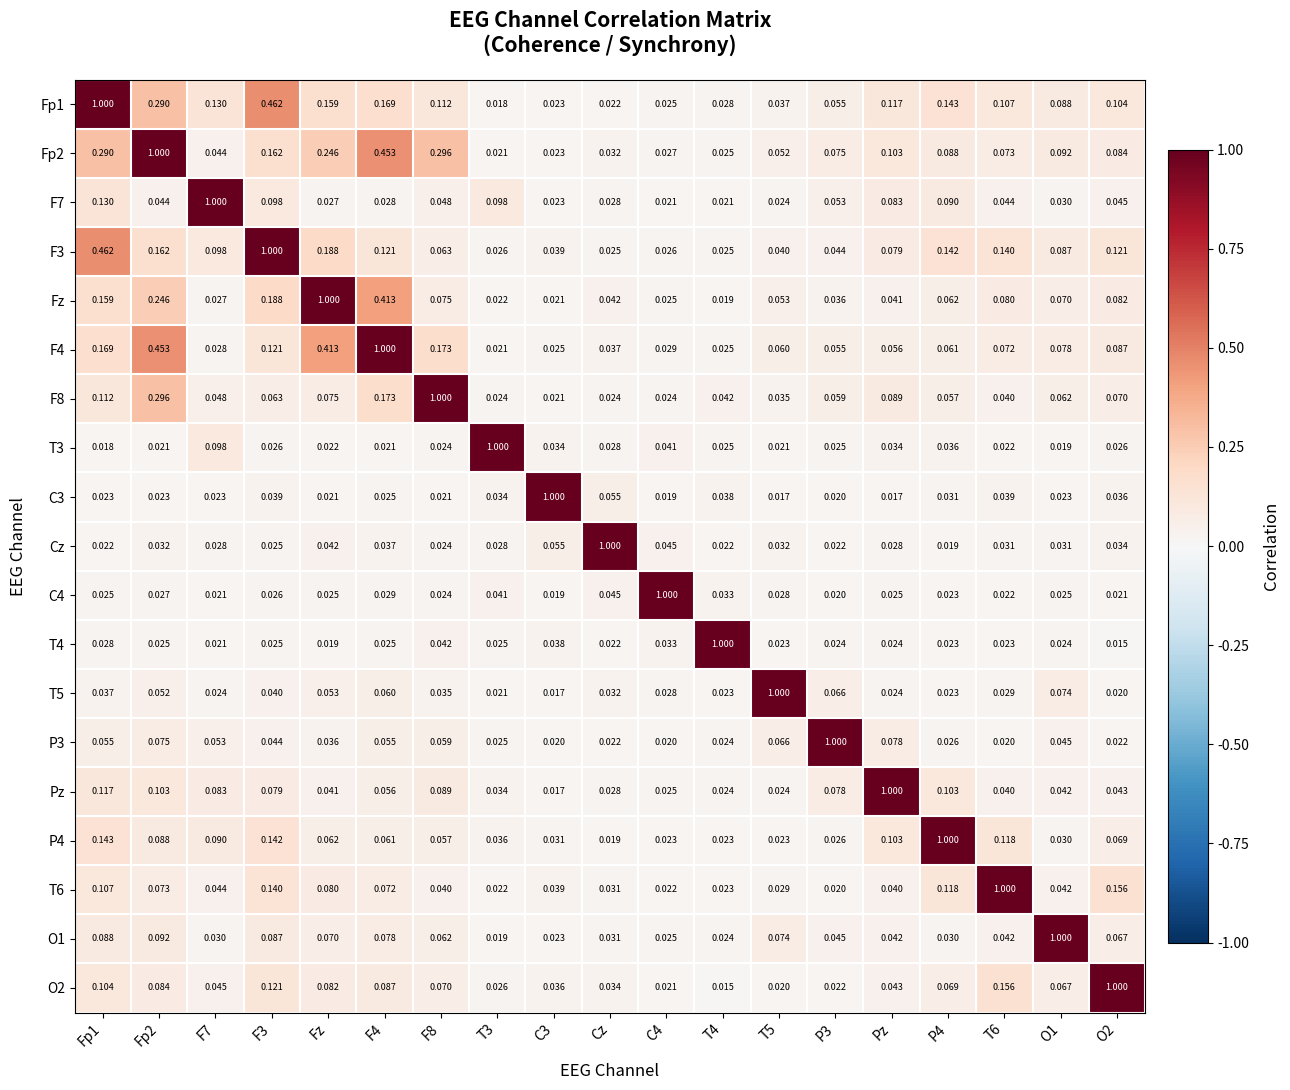

At how many categories does at least one series exceed 0?

19